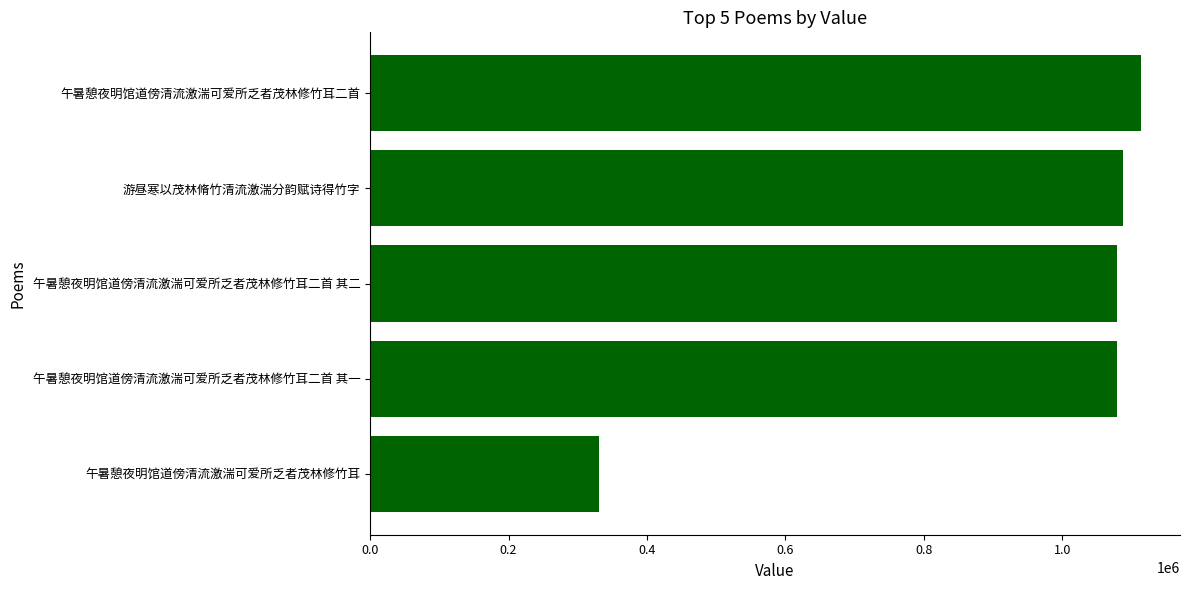

What is the difference between the maximum and minimum values?

782764